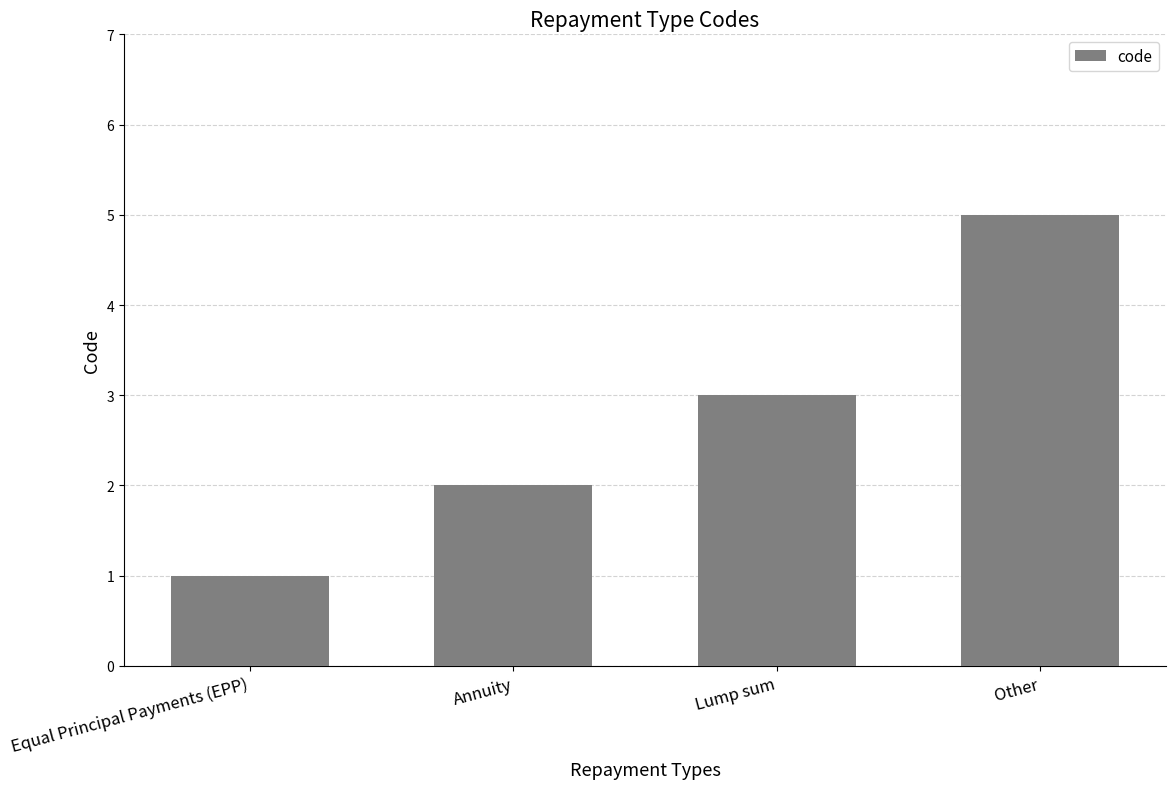

List the labels in order of value, largest first.

Other, Lump sum, Annuity, Equal Principal Payments (EPP)